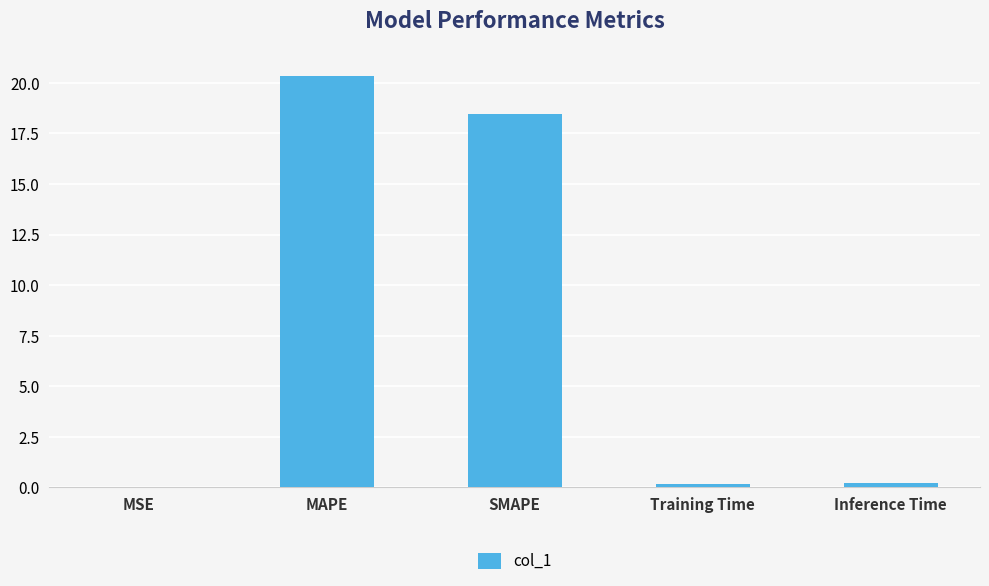

Is it true that the value at SMAPE is 18.5?

True